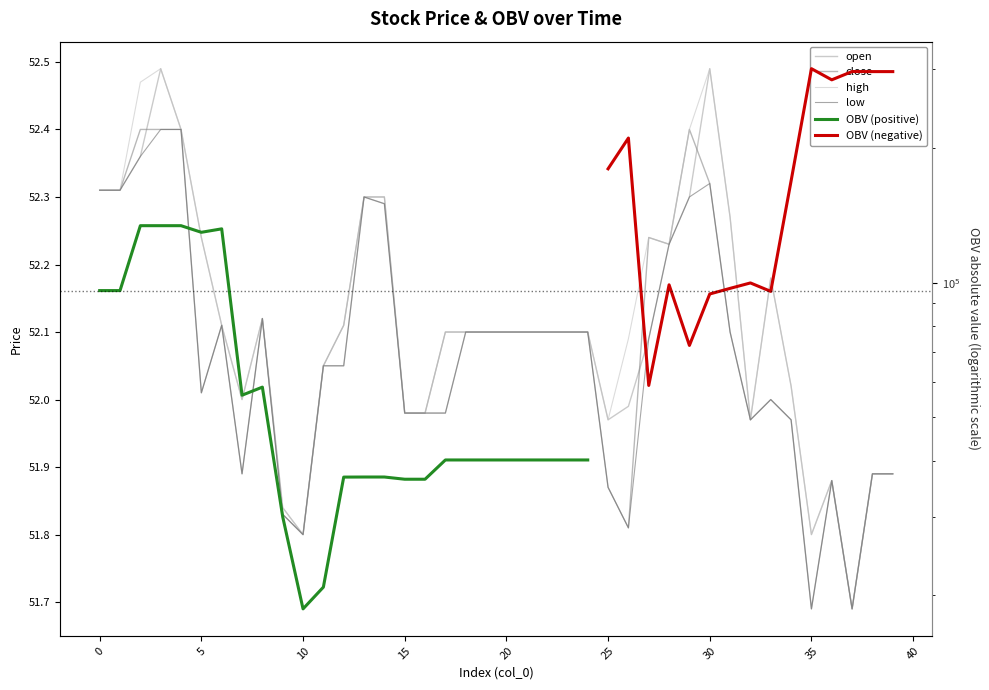

True or false: low and close intersect in this chart.

False